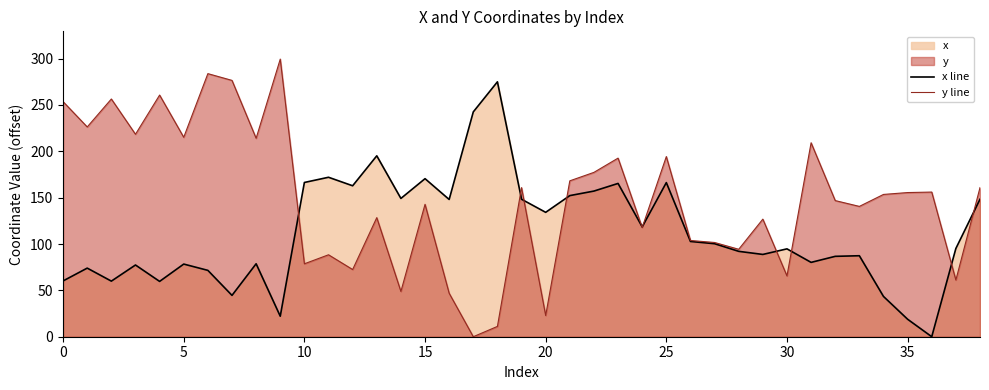

What is the maximum value for y line?

299.5